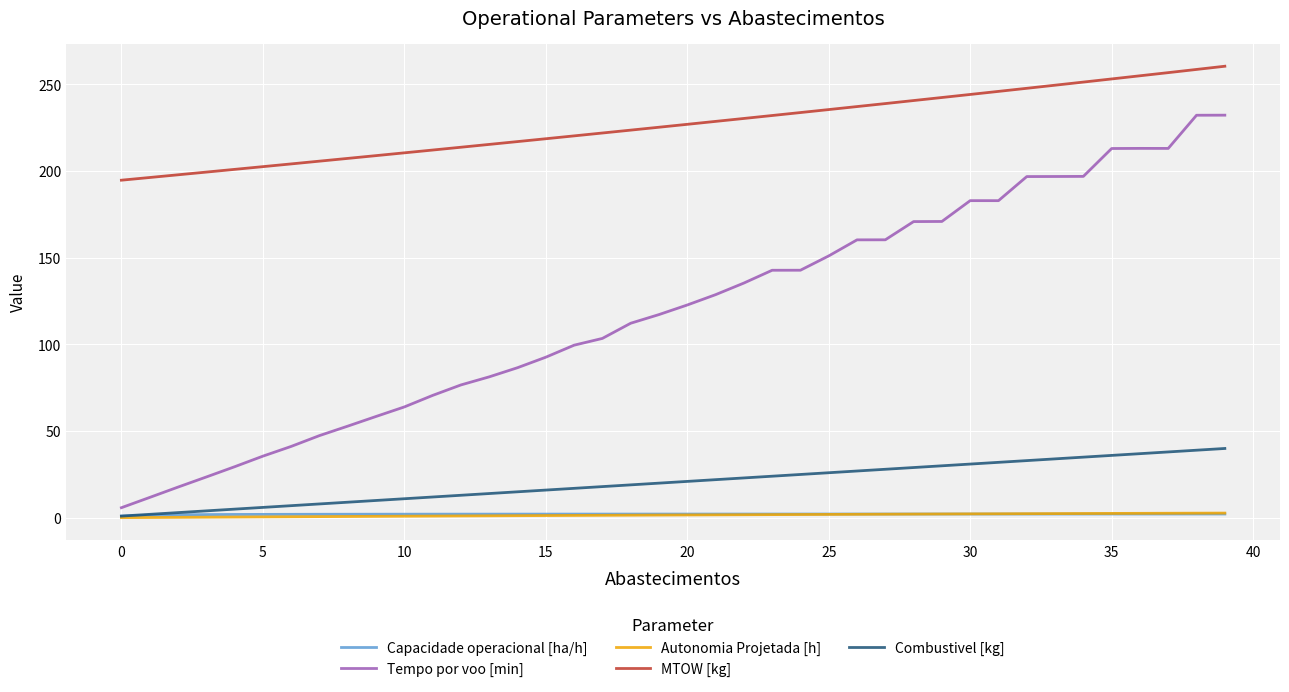

Which series has the largest range (max minus min)?

Tempo por voo [min]